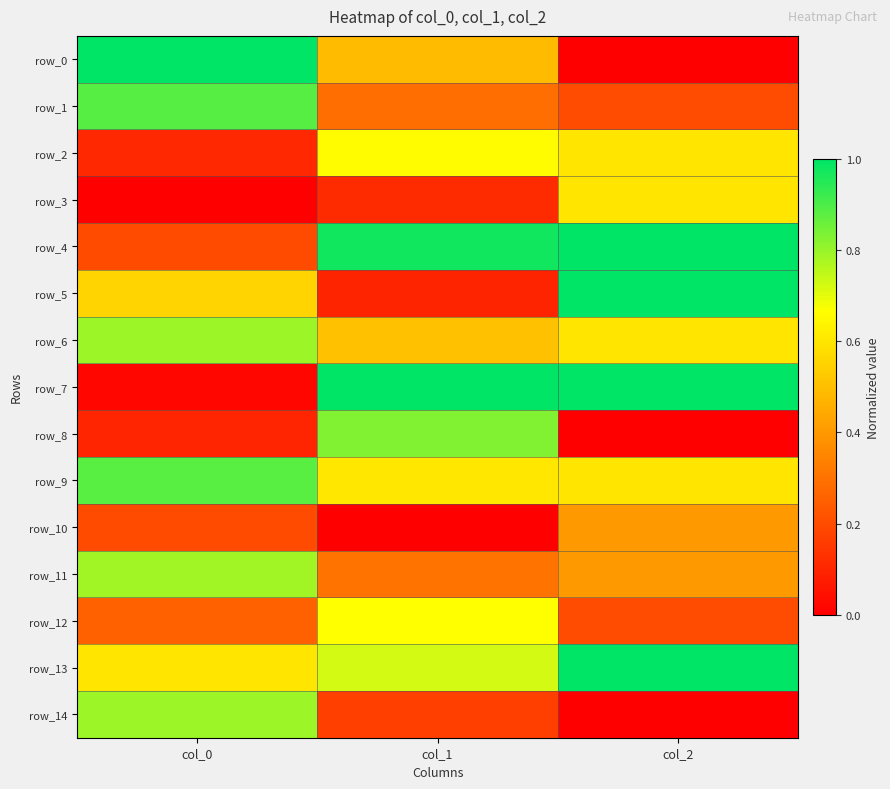

Between col_1 and col_2, which series saw the biggest shift?

row_5